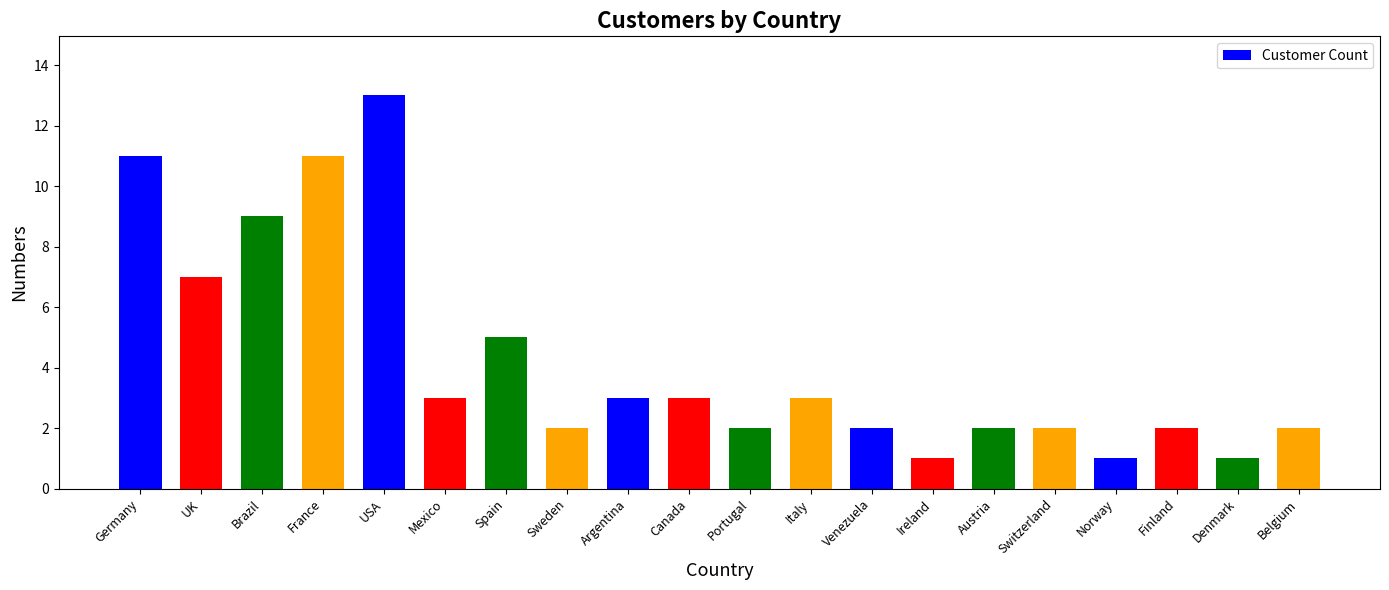

What is the maximum value shown in the chart?

13